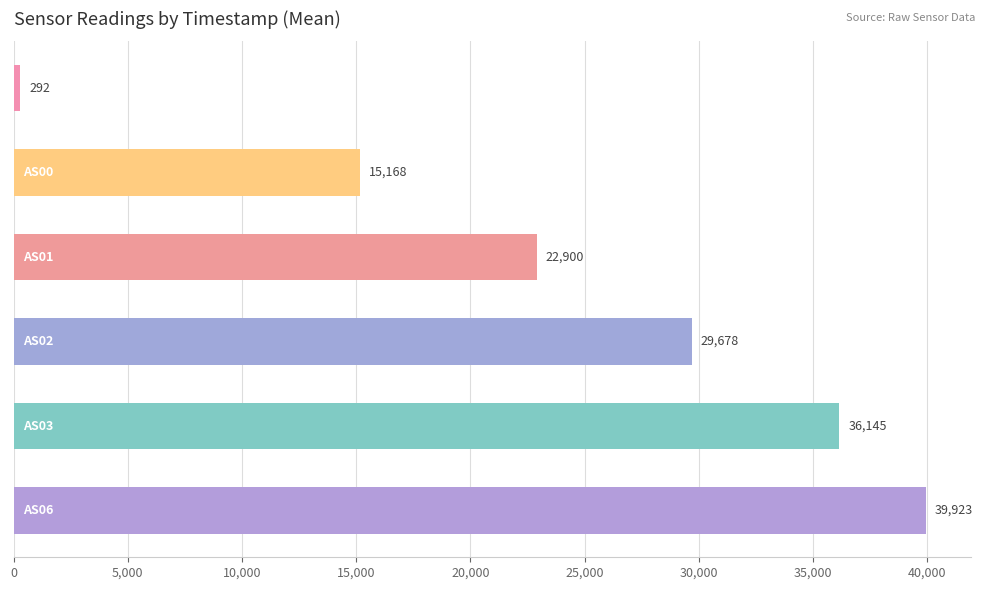

Count the number of categories in the chart.

6